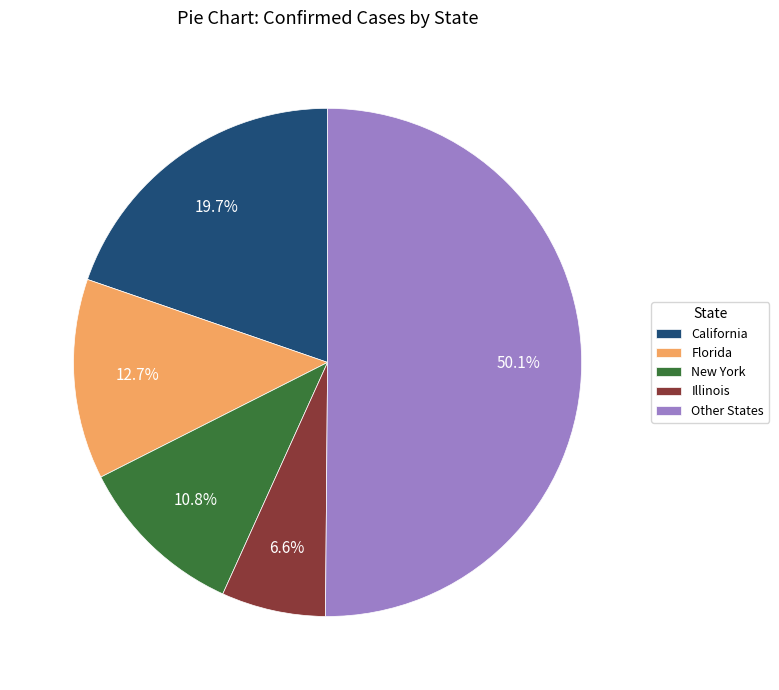

Rank the categories by value from lowest to highest.

Illinois, New York, Florida, California, Other States